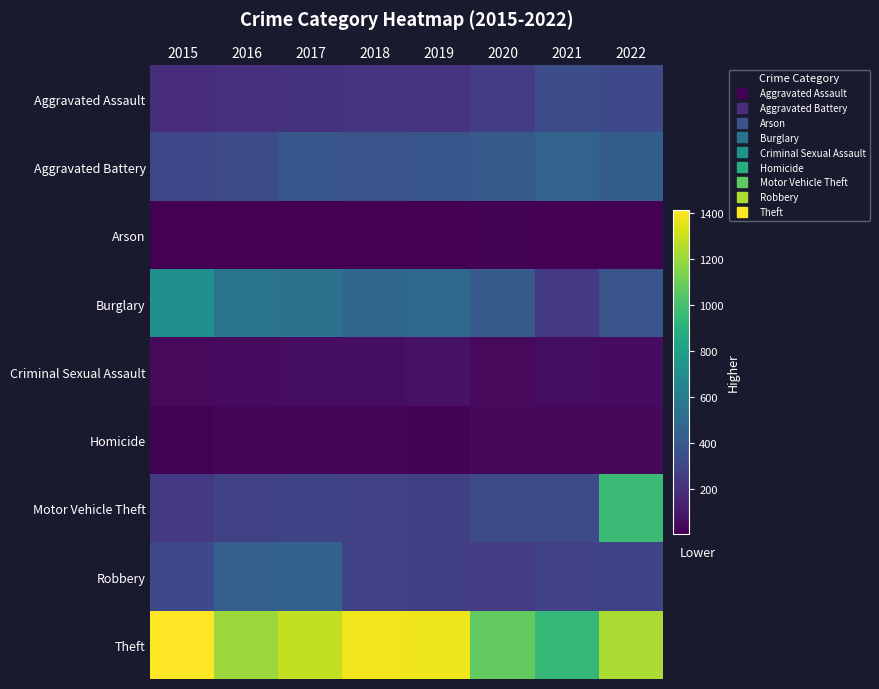

At 2019, list the series in order from smallest to largest.

Arson, Homicide, Criminal Sexual Assault, Aggravated Assault, Motor Vehicle Theft, Robbery, Aggravated Battery, Burglary, Theft